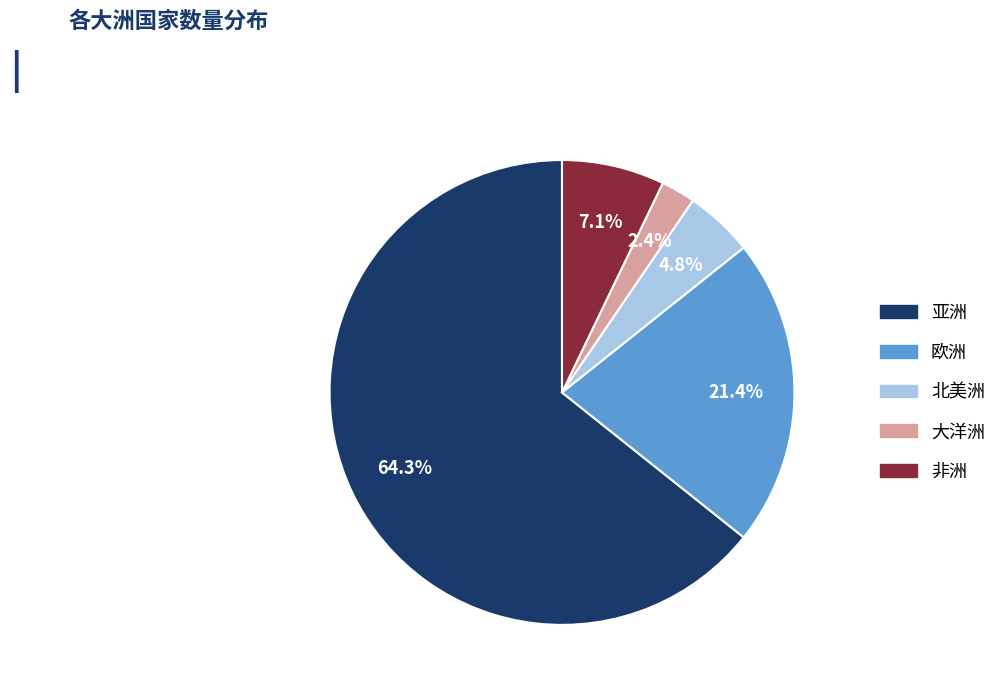

Count the number of slices in the pie.

5